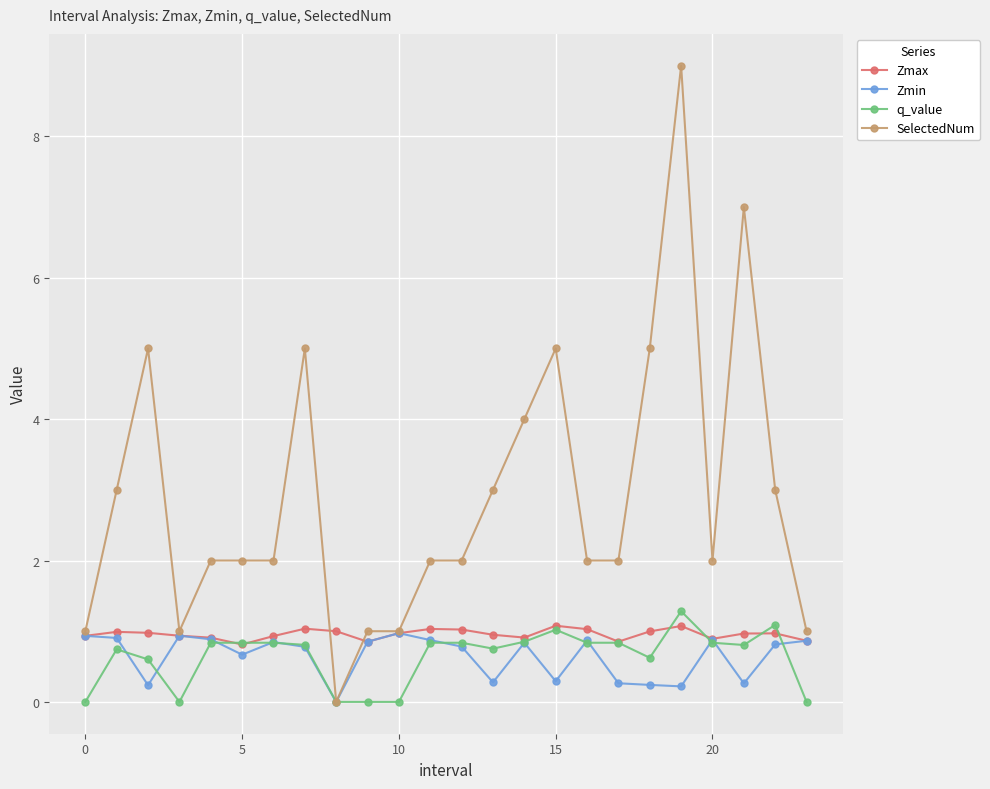

What is the minimum value for Zmax?

0.8